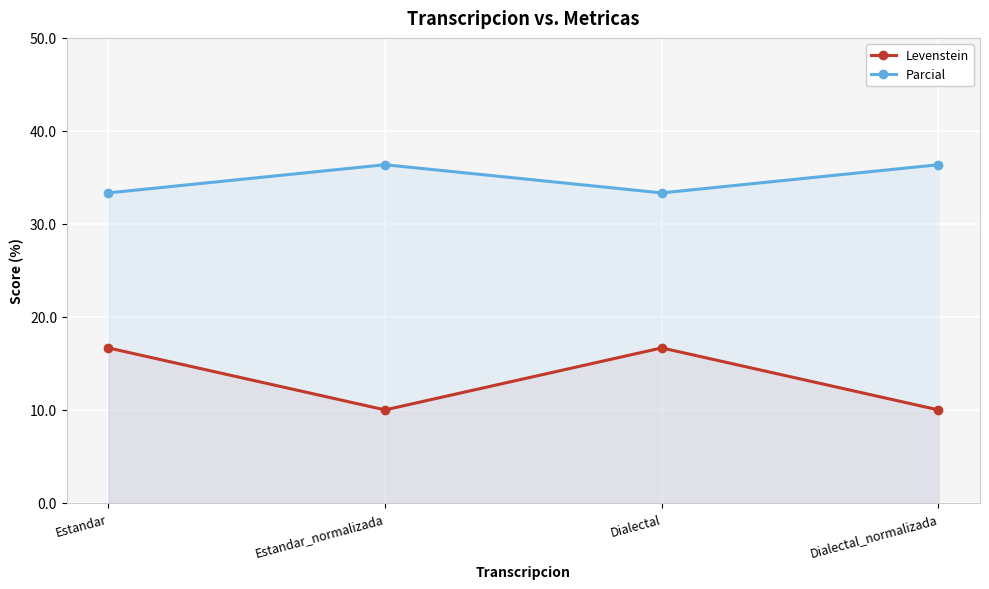

What is the label of the 1st point from the left?

Estandar